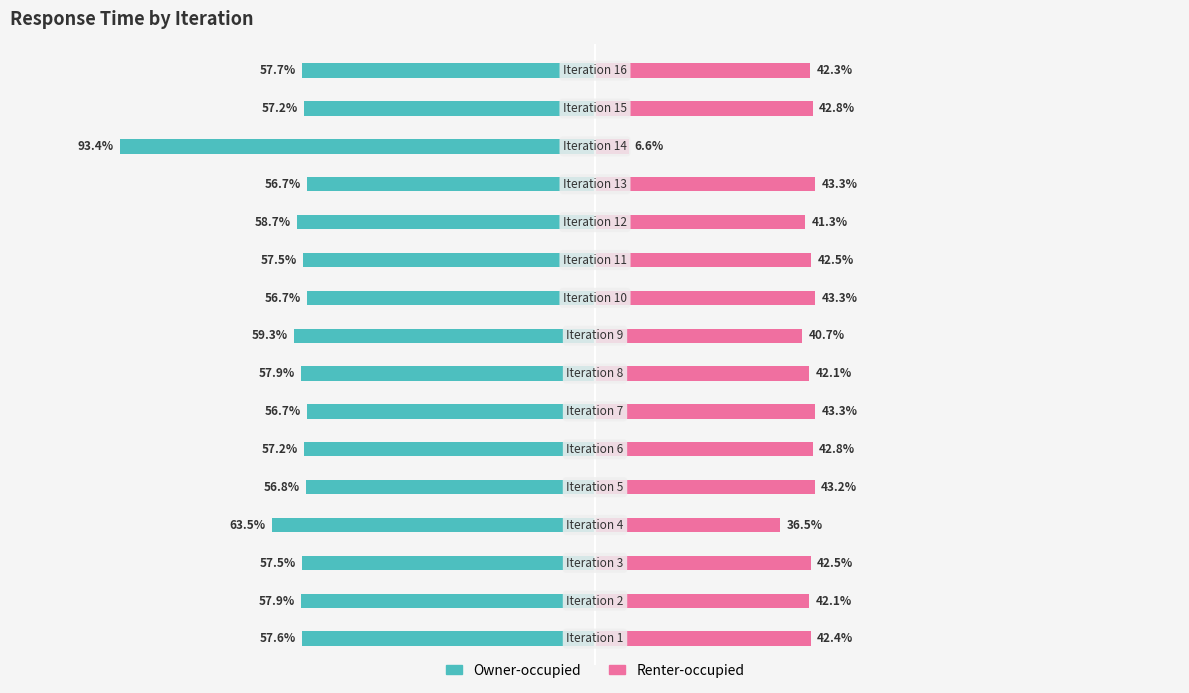

Which series has the largest range (max minus min)?

Owner-occupied